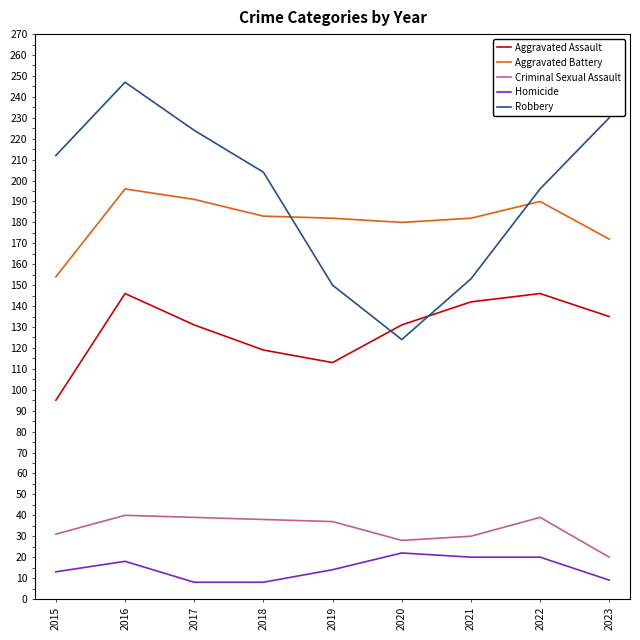

What is the difference between the maximum and minimum values in the Aggravated Assault series?

51